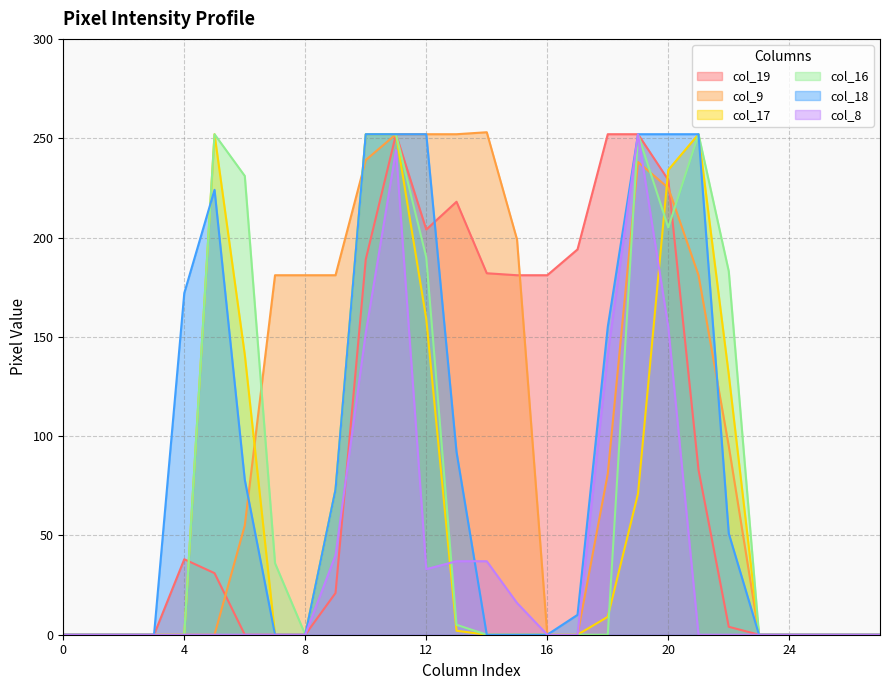

Which series changed the most between 14 and 27?

col_9